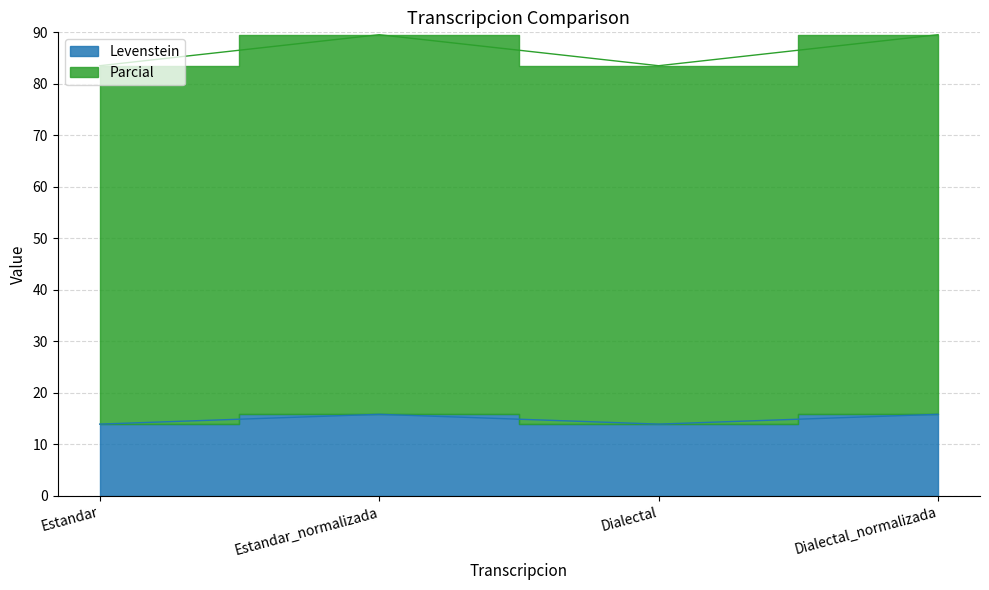

What is the sum of all Parcial values?

346.1